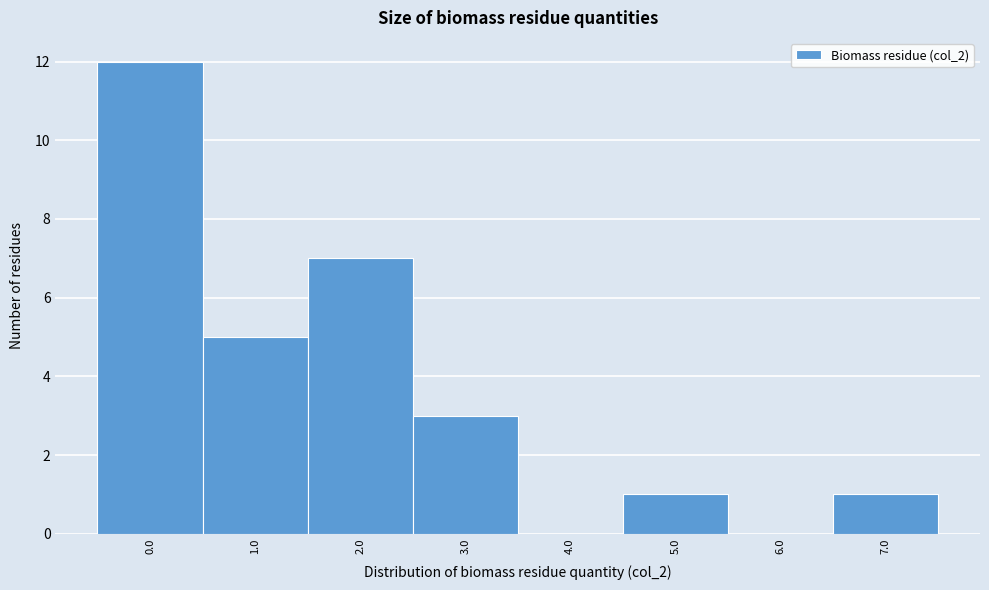

Reading right to left, list all the values displayed in this chart.

7.0=1	6.0=0	5.0=1	4.0=0	3.0=3	2.0=7	1.0=5	0.0=12